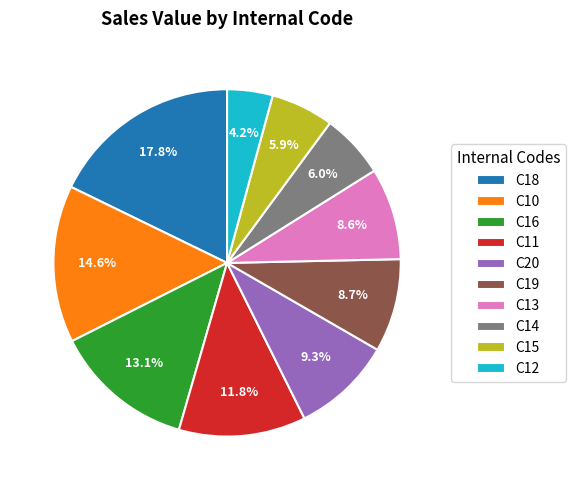

To the nearest percent, what is the difference between the C10 and C15 slice percentages?

9%